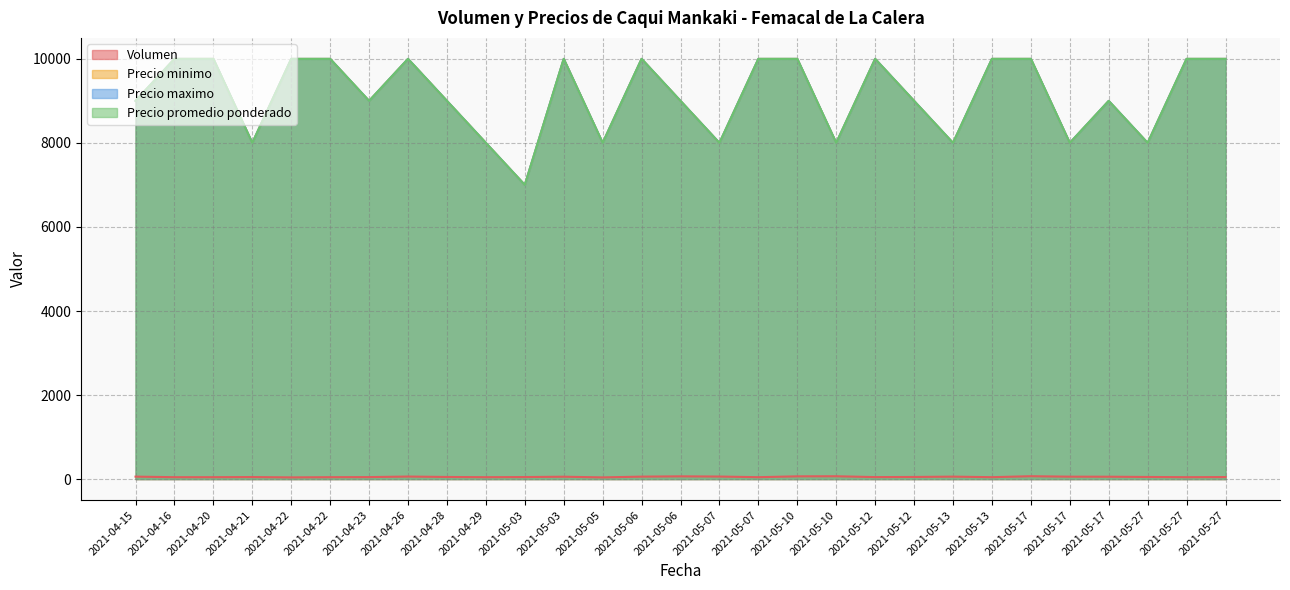

At which label is Precio minimo closest to 8500?

2021-04-15